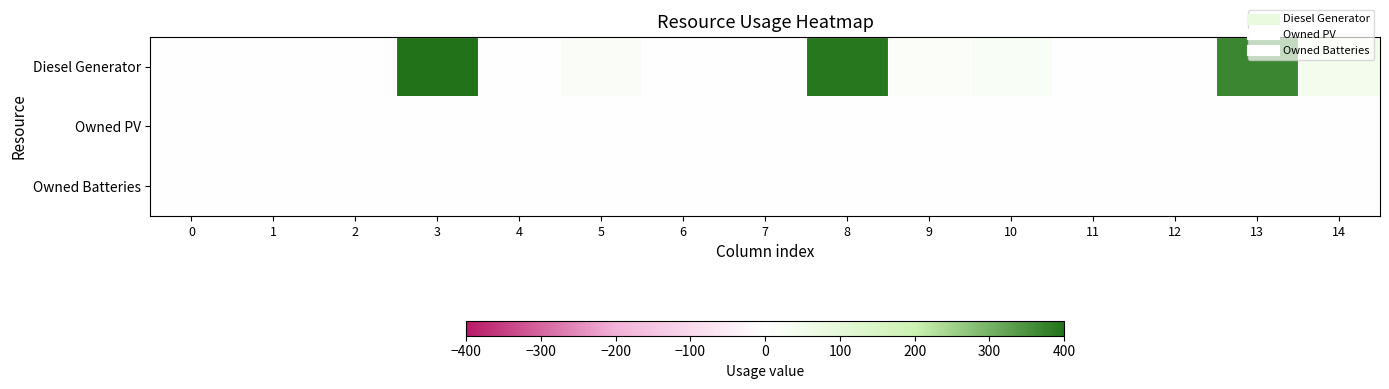

Which series changed the most between 0 and 14?

Diesel Generator